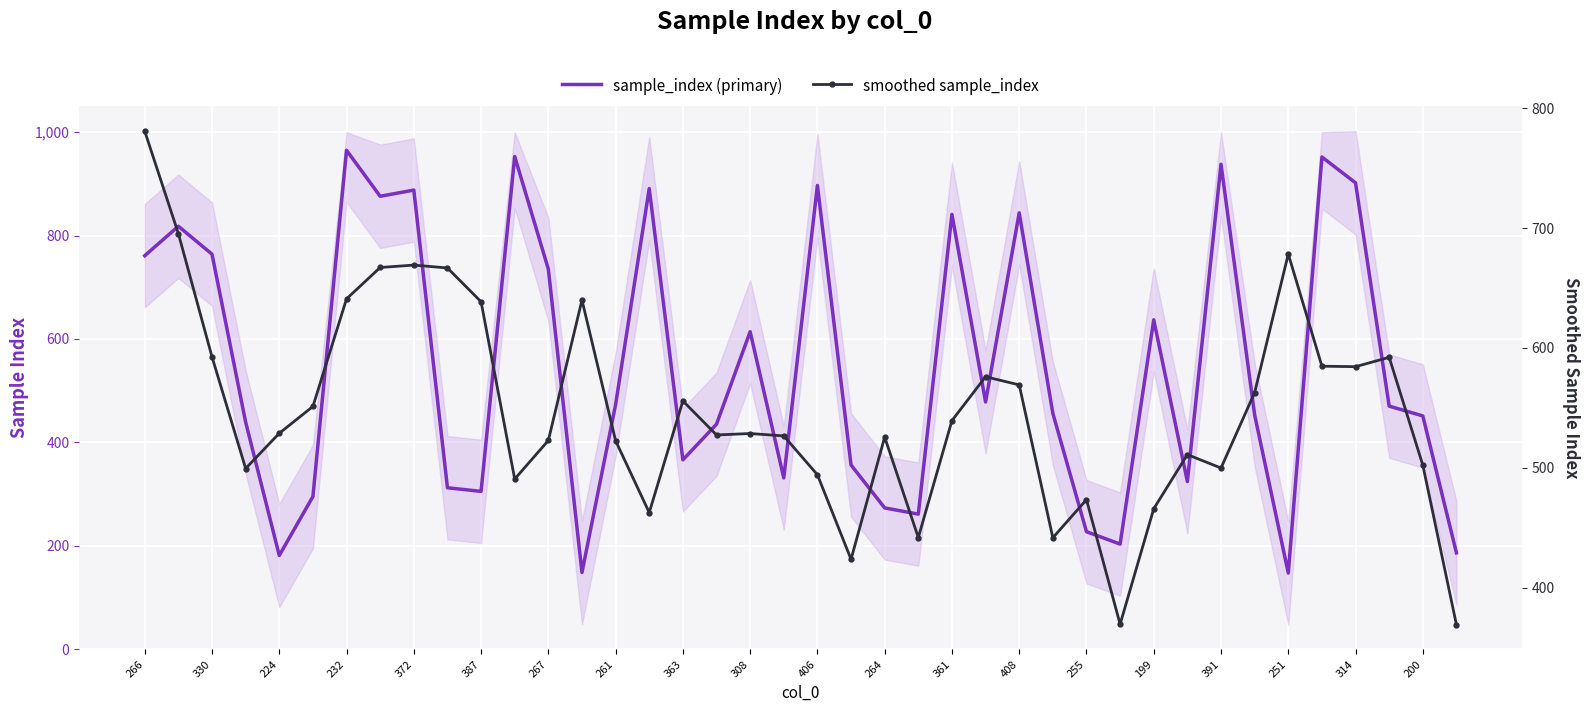

What is the total value across all series at 200?

953.2